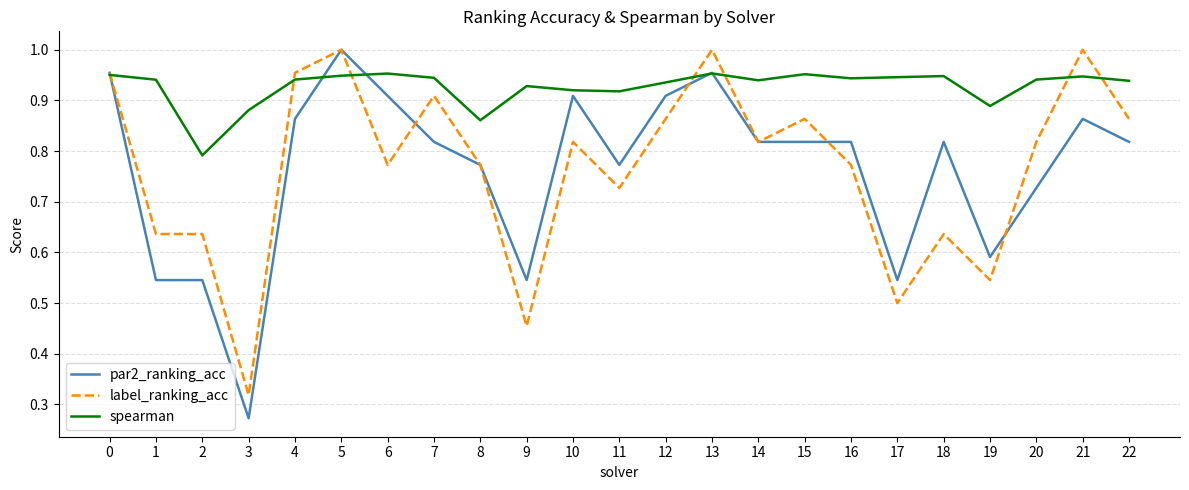

What is the sum of the label_ranking_acc values at 13 and 12?

1.9